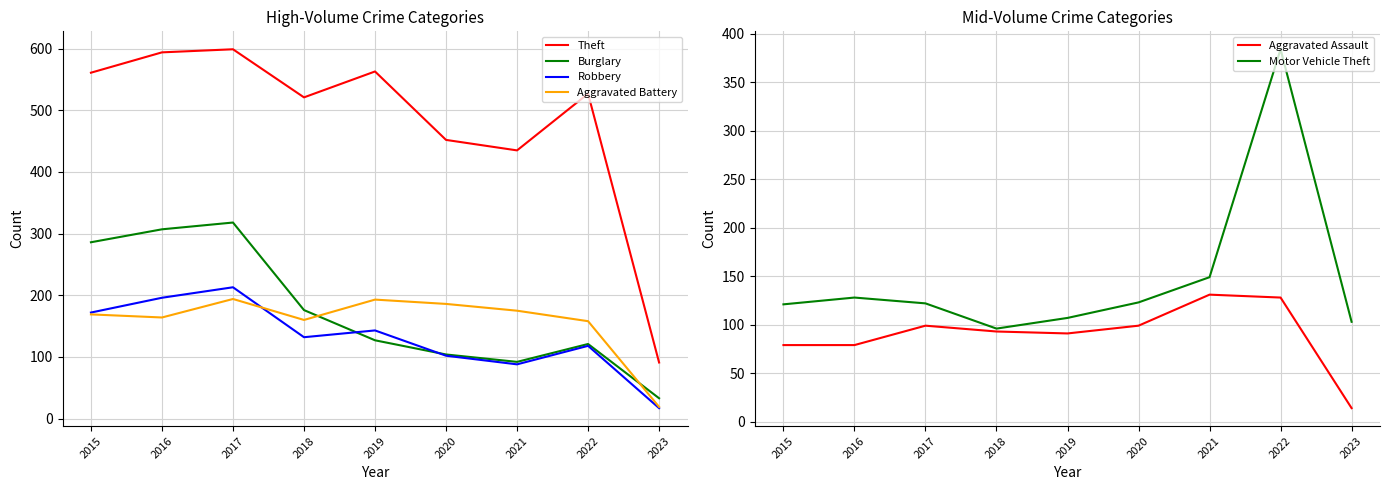

Which series has the largest range (max minus min)?

Theft